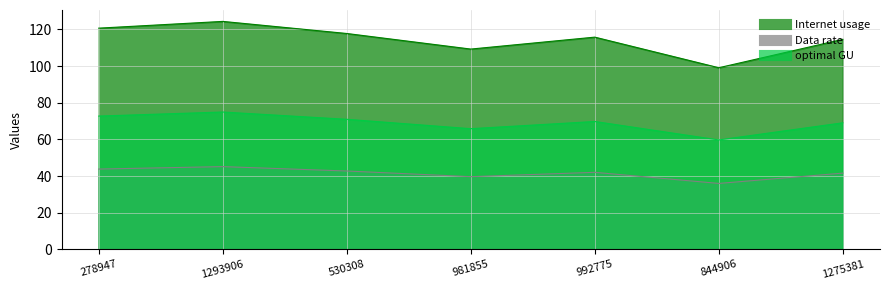

What is the difference between the second highest and minimum values in the Internet usage series?

21.6